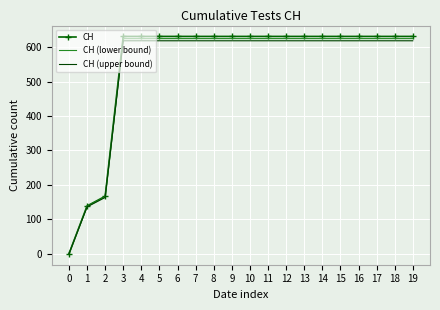

Is the value of CH at 16 greater than the value of CH (lower bound) at 0?

Yes